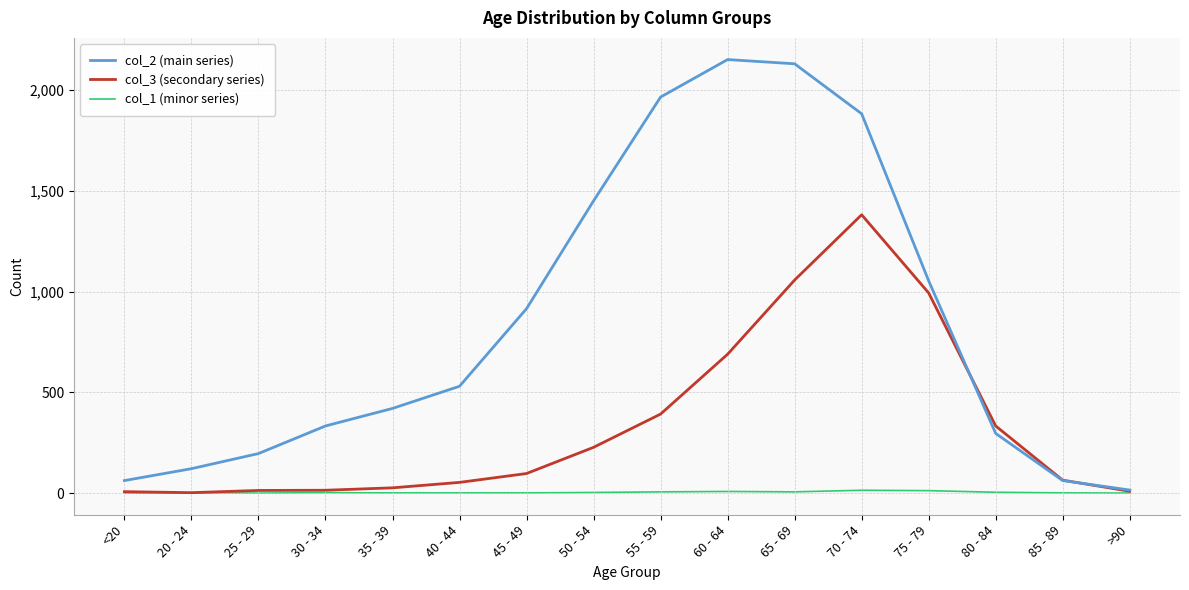

How many values in the col_1 (minor series) series are below 2?

8